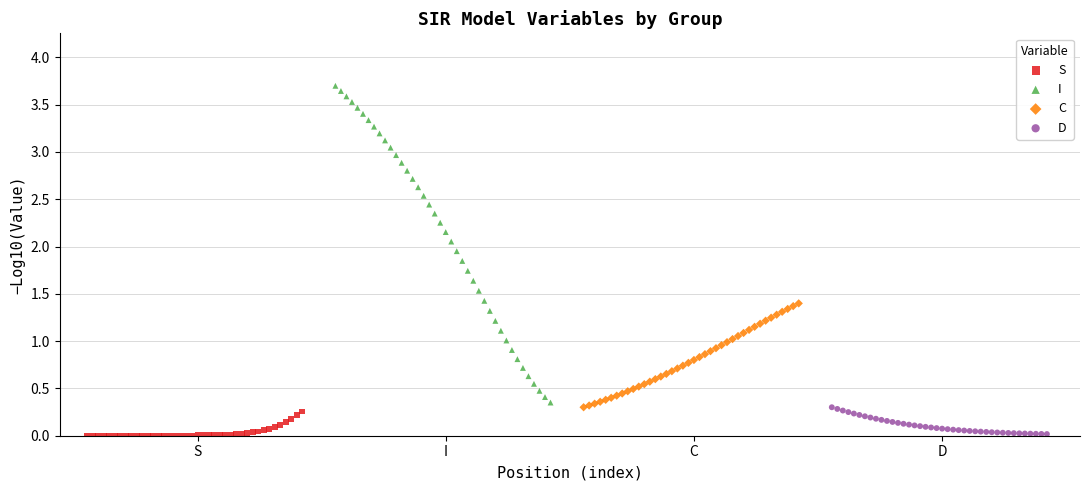

Which series reaches the maximum Y coordinate?

I